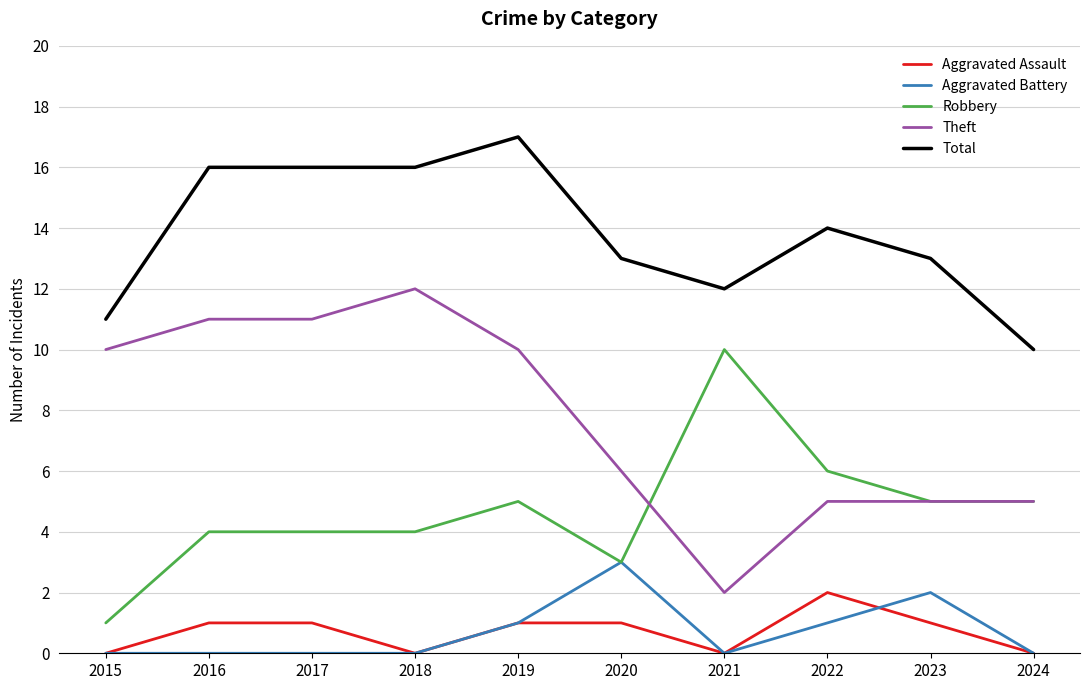

What is the difference between the second highest and second lowest values in the Total series?

5